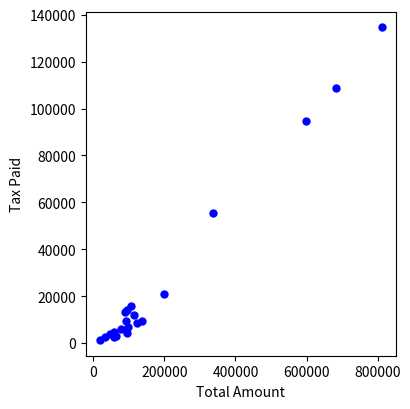

What Y value in the scatter plot is closest to 67968?

55440.0